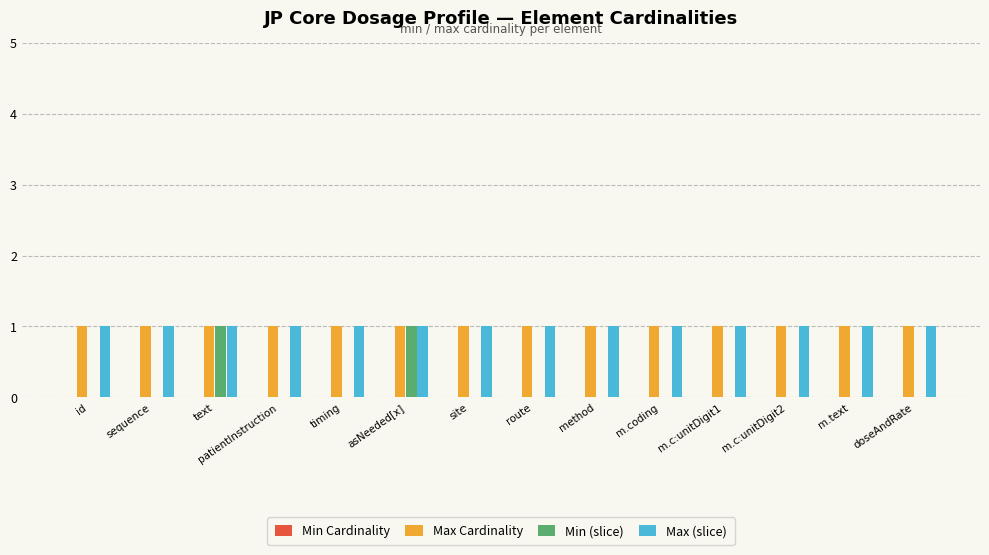

How many categories are shown in the chart?

14